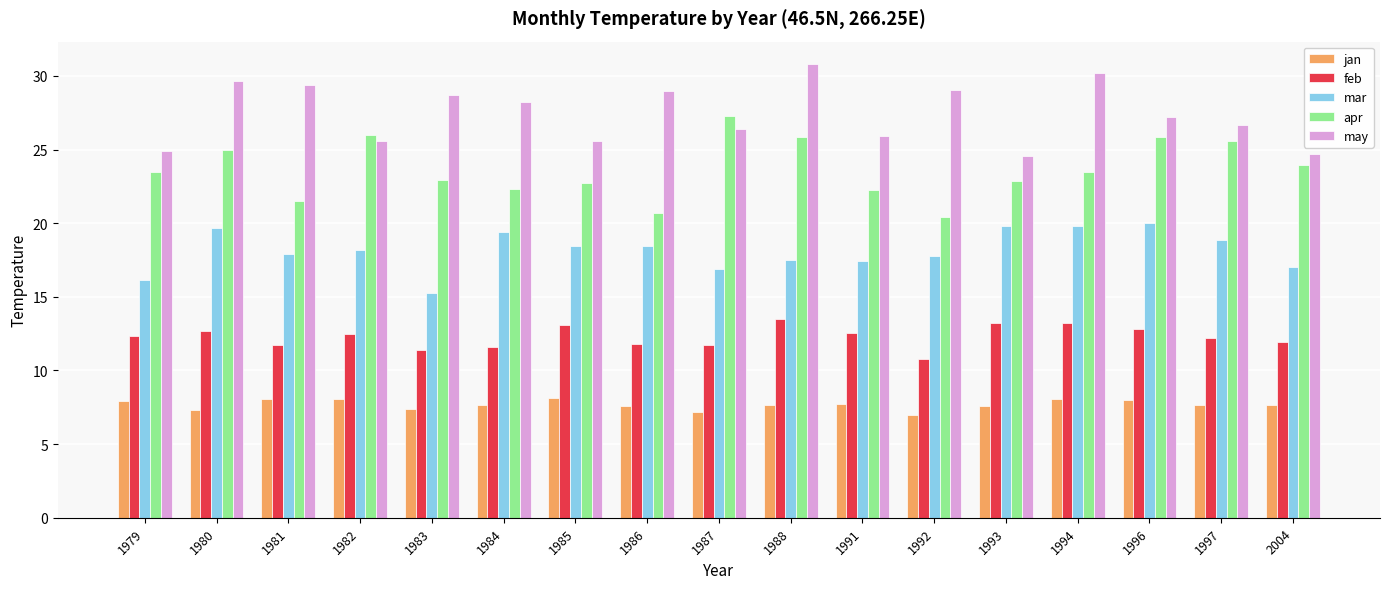

Where does the jan series first go above 7?

1979